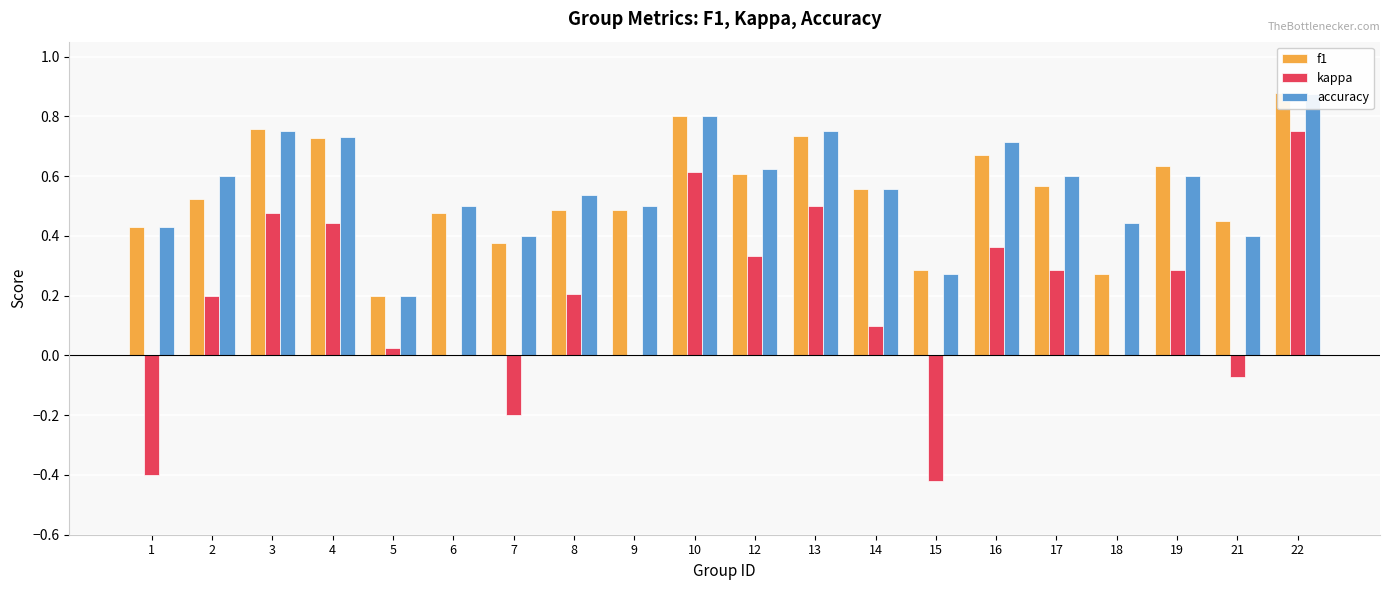

What are all the series names shown in the legend?

f1, kappa, accuracy